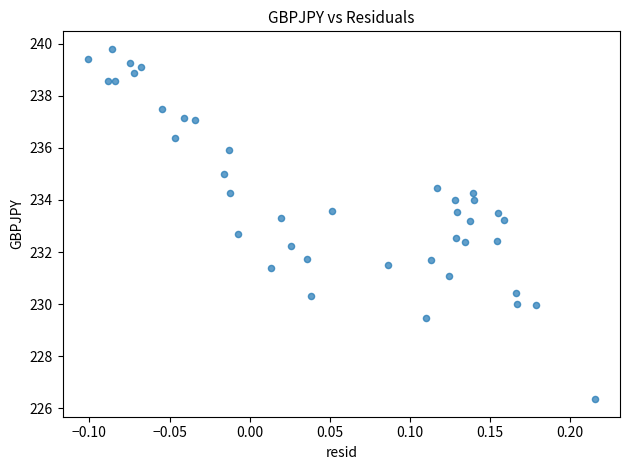

What is the range of X values (max minus min)?

0.3